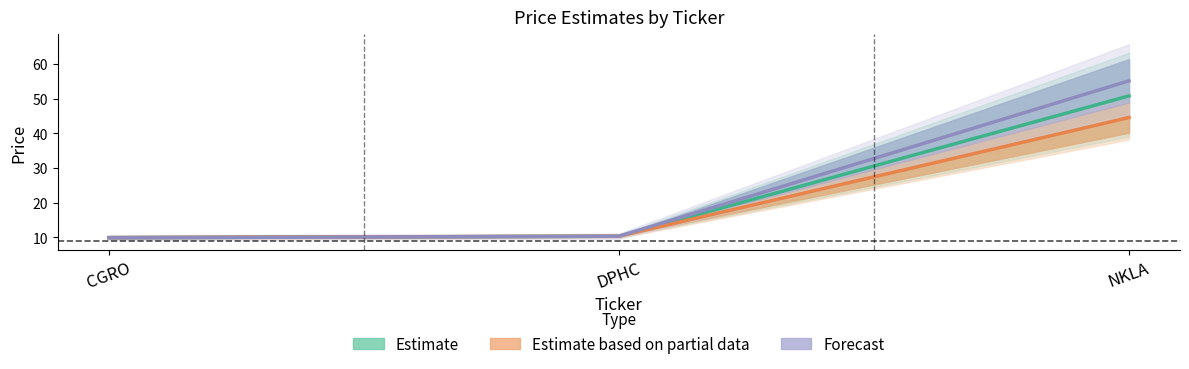

Is it true that Price equals 44.6 at NKLA?

True